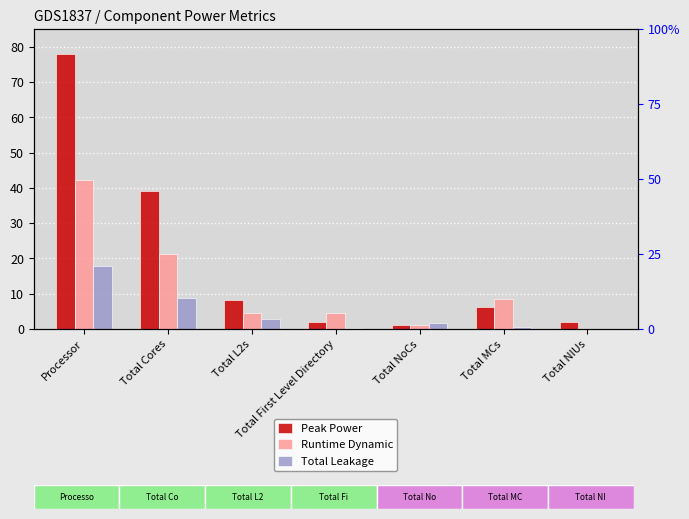

Is it true that Peak Power equals 21.3 at Total Cores?

False